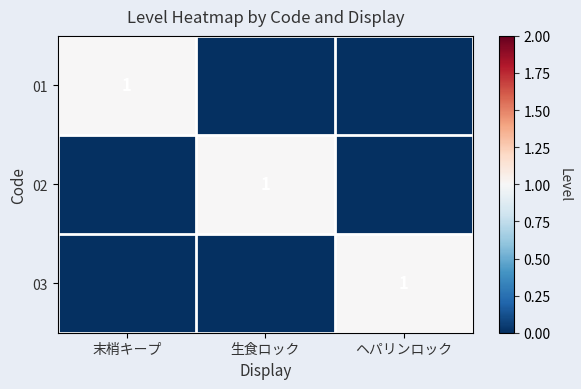

The value of 01 at 末梢キープ is 1. True or false?

True